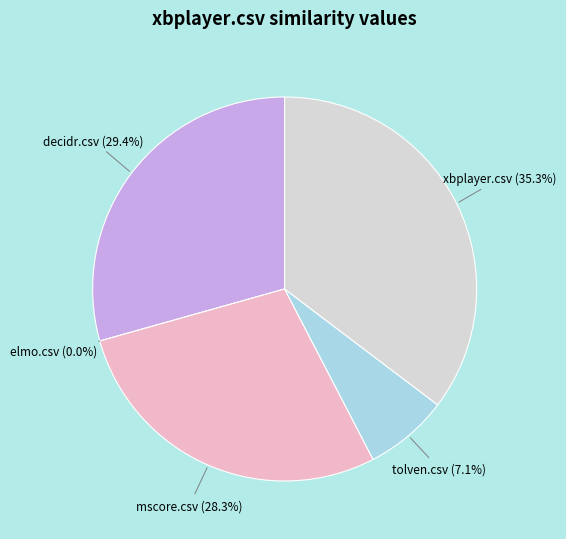

What is the smallest slice in the pie chart?

elmo.csv